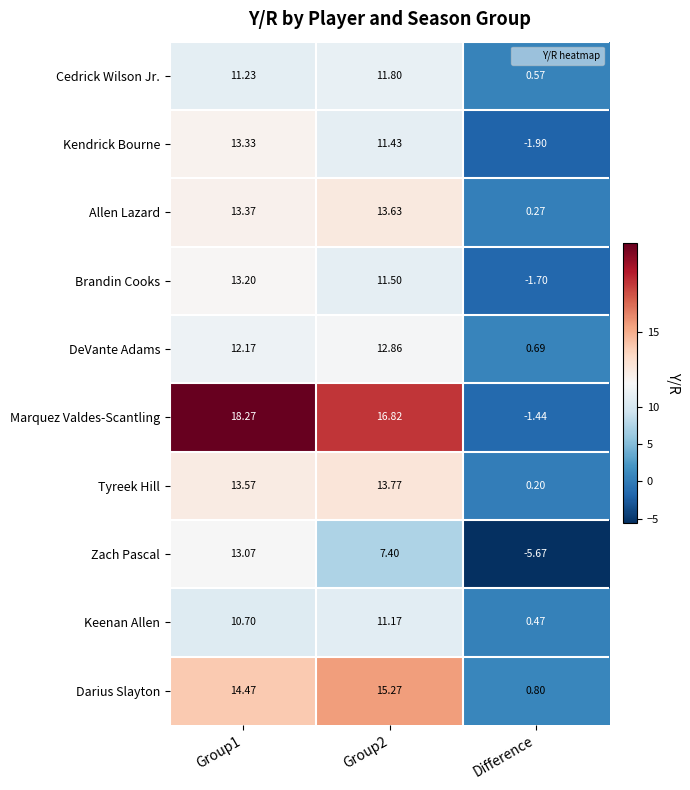

Where is DeVante Adams nearest to the value 6?

Difference